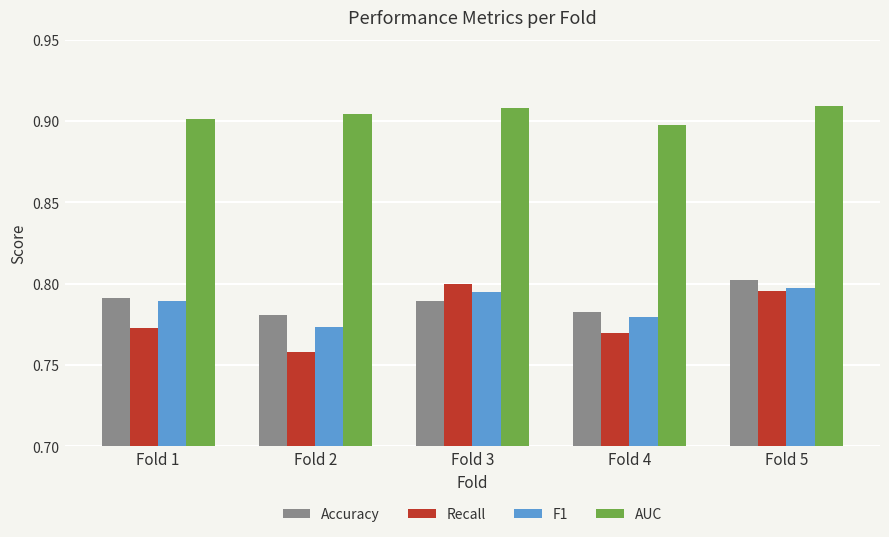

The F1 series shows 1.1 at Fold 5. True or false?

False